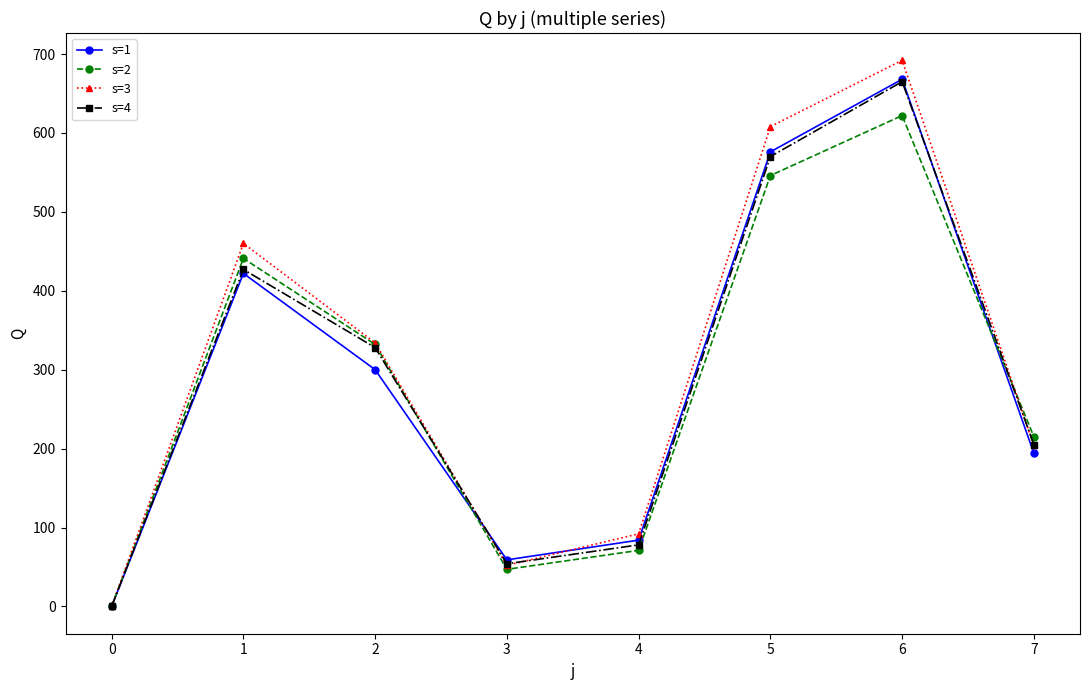

What is the average value of the s=2 series?

284